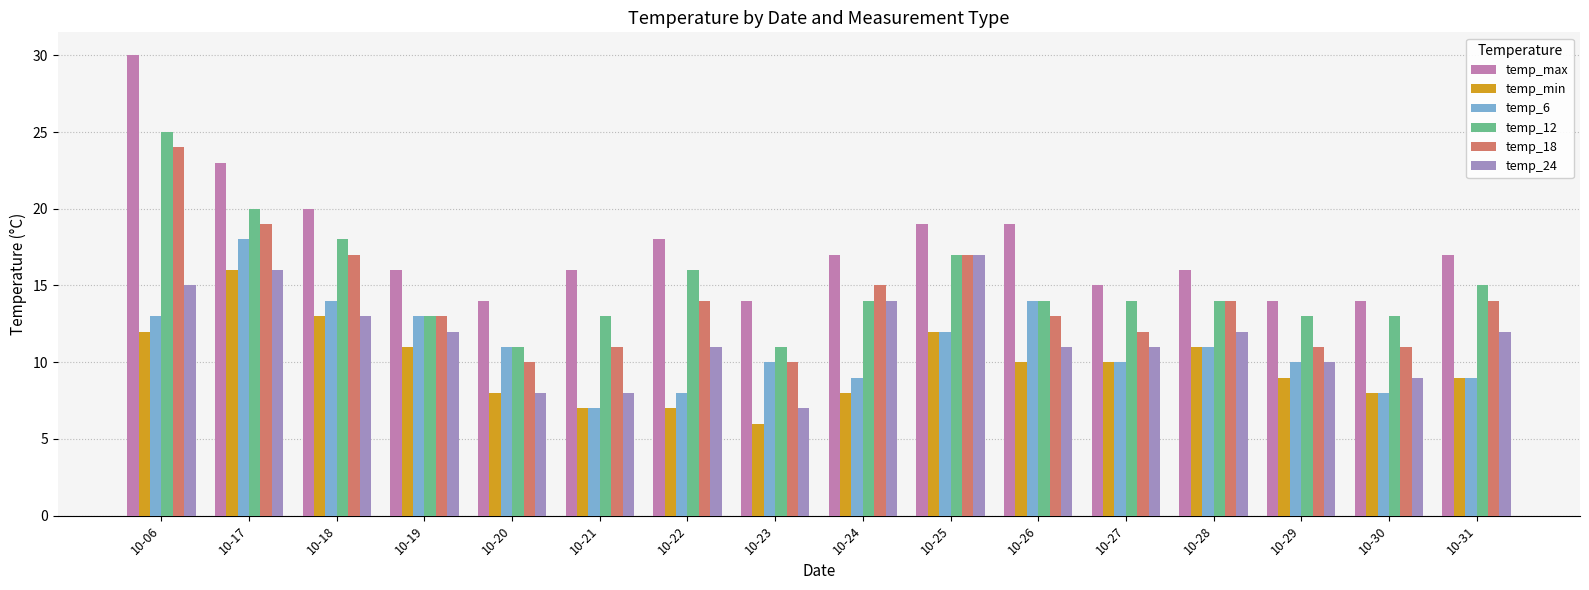

Reading left to right, what are all the values shown in this chart?

temp_max: 30	23	20	16	14	16	18	14	17	19	19	15	16	14	14	17
temp_min: 12	16	13	11	8	7	7	6	8	12	10	10	11	9	8	9
temp_6: 13	18	14	13	11	7	8	10	9	12	14	10	11	10	8	9
temp_12: 25	20	18	13	11	13	16	11	14	17	14	14	14	13	13	15
temp_18: 24	19	17	13	10	11	14	10	15	17	13	12	14	11	11	14
temp_24: 15	16	13	12	8	8	11	7	14	17	11	11	12	10	9	12